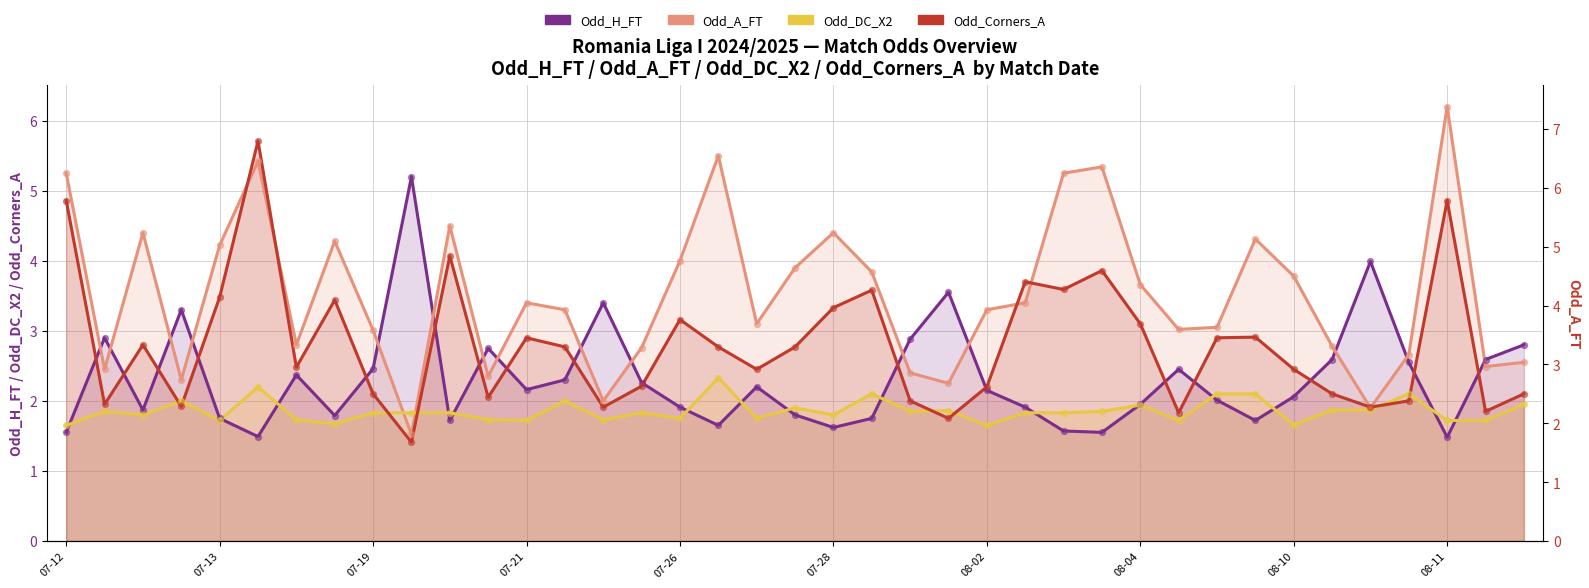

Which series has the largest Y range (max minus min)?

Odd_A_FT